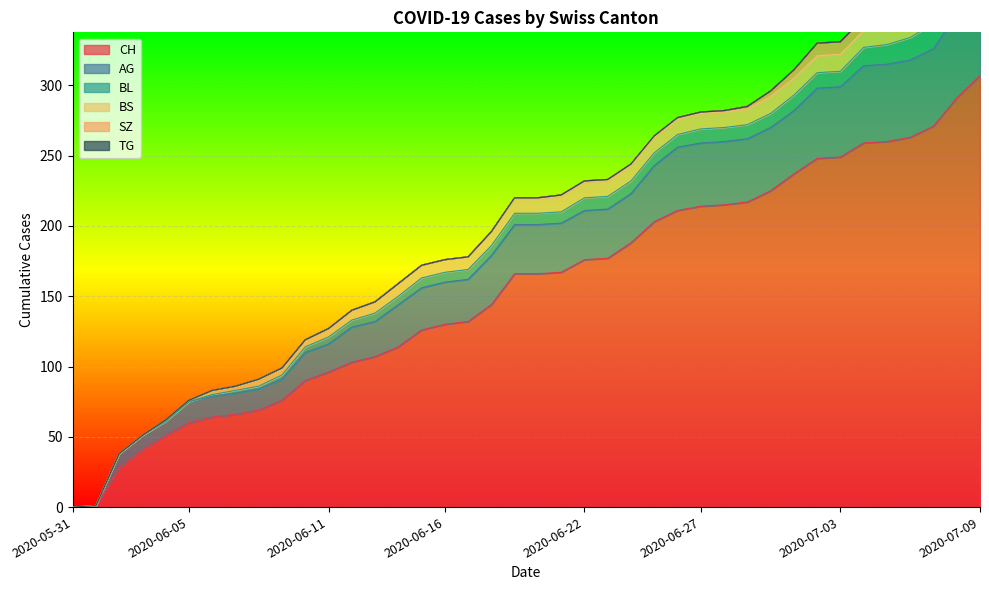

What are all the series names shown in the legend?

CH, AG, BL, BS, SZ, TG